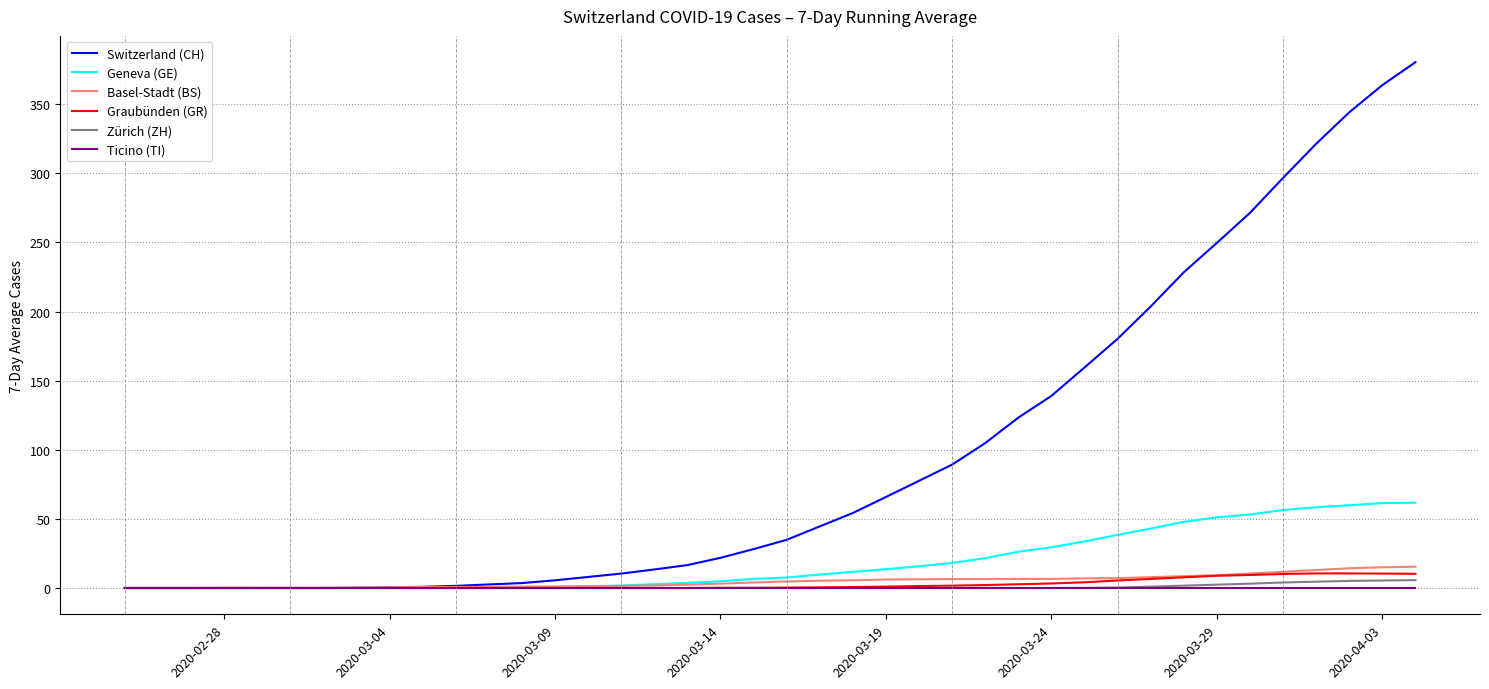

What is the greatest value displayed?

380.4